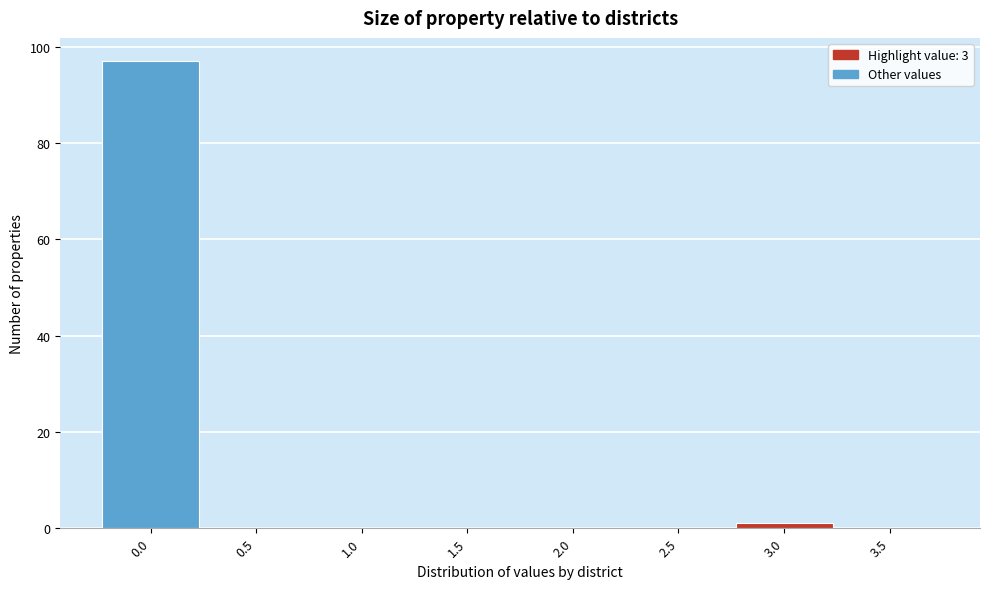

How tall is the bar that spans -0.25 to 0.25 on the x-axis? The values are not printed on the chart, so give them approximately, as read against the axis.

98